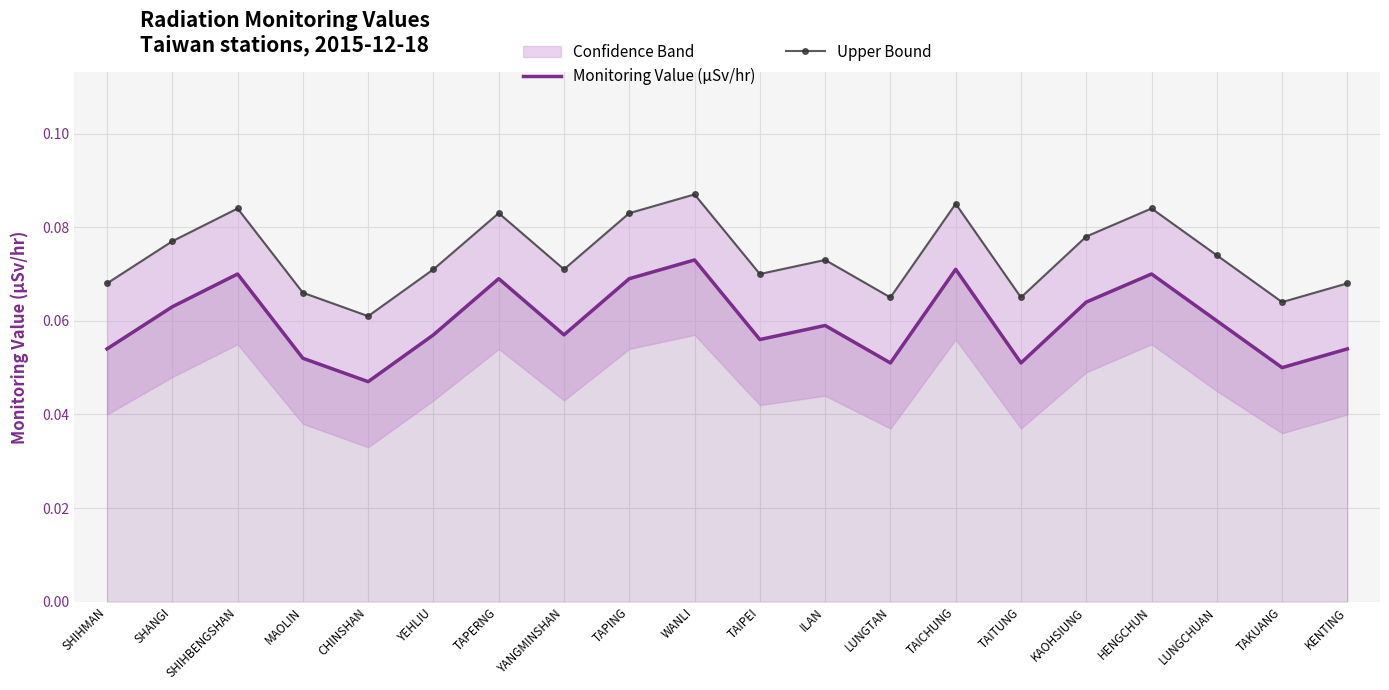

What is the sum of all Upper Bound values?

1.5